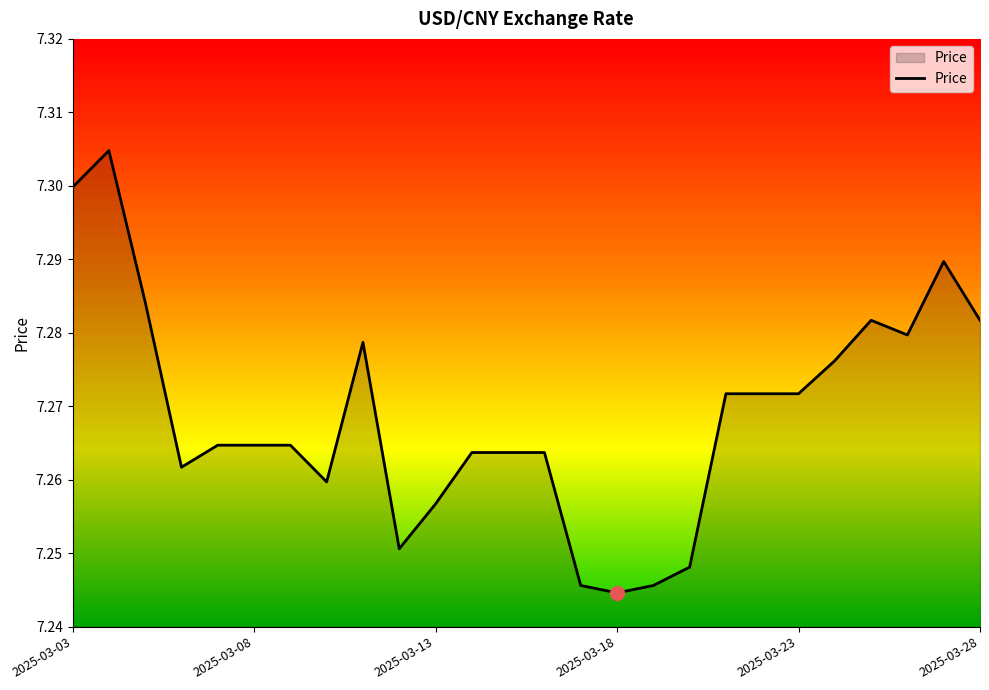

Reading right to left, what are all the values shown in this chart?

7.3	7.3	7.3	7.3	7.3	7.3	7.3	7.3	7.2	7.2	7.2	7.2	7.3	7.3	7.3	7.3	7.3	7.3	7.3	7.3	7.3	7.3	7.3	7.3	7.3	7.3